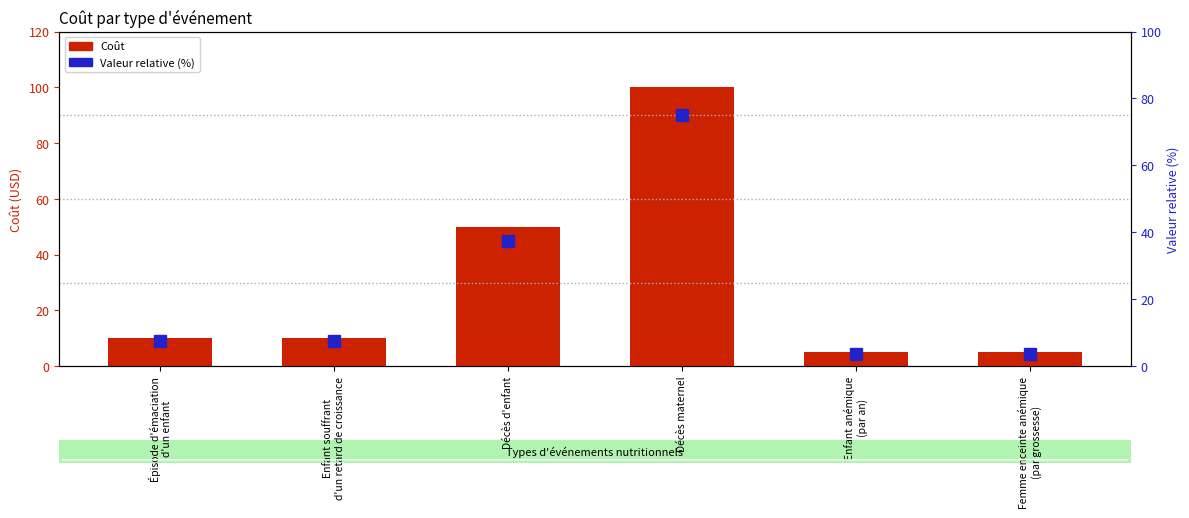

What is the total value across all series at Enfant souffrant
d'un retard de croissance?

17.5